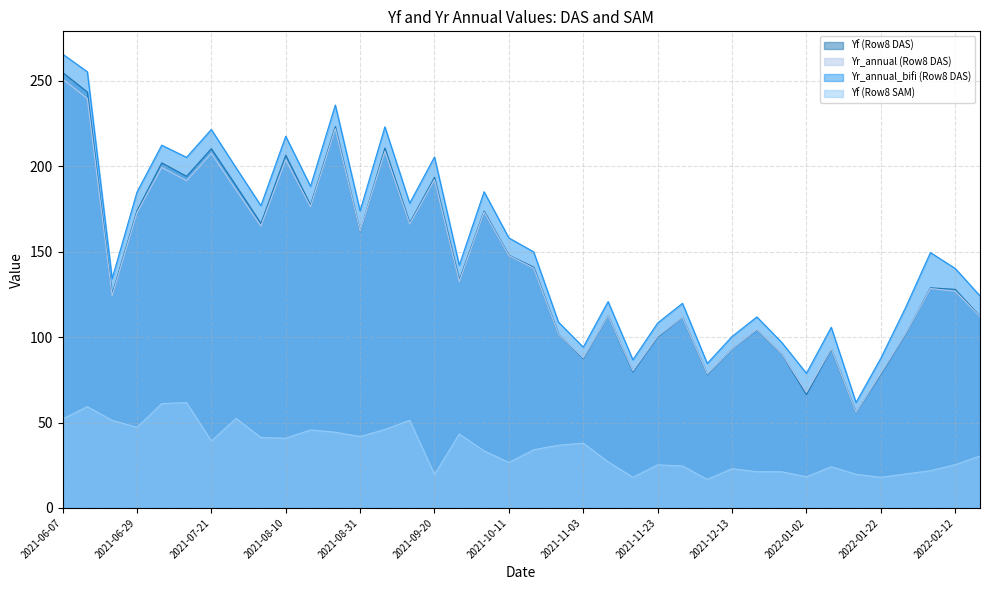

Rank the categories by Yr_annual_bifi (Row8 DAS) value from lowest to highest.

2022-01-16, 2022-01-02, 2021-12-06, 2021-11-16, 2022-01-22, 2021-11-03, 2021-12-27, 2021-12-13, 2022-01-09, 2021-11-23, 2021-10-27, 2021-12-20, 2022-01-29, 2021-11-30, 2021-11-10, 2022-02-18, 2021-06-21, 2022-02-12, 2021-09-28, 2022-02-05, 2021-10-18, 2021-10-11, 2021-08-31, 2021-08-04, 2021-09-13, 2021-06-29, 2021-10-04, 2021-08-17, 2021-07-28, 2021-07-14, 2021-09-20, 2021-07-07, 2021-08-10, 2021-07-21, 2021-09-06, 2021-08-24, 2021-06-14, 2021-06-07